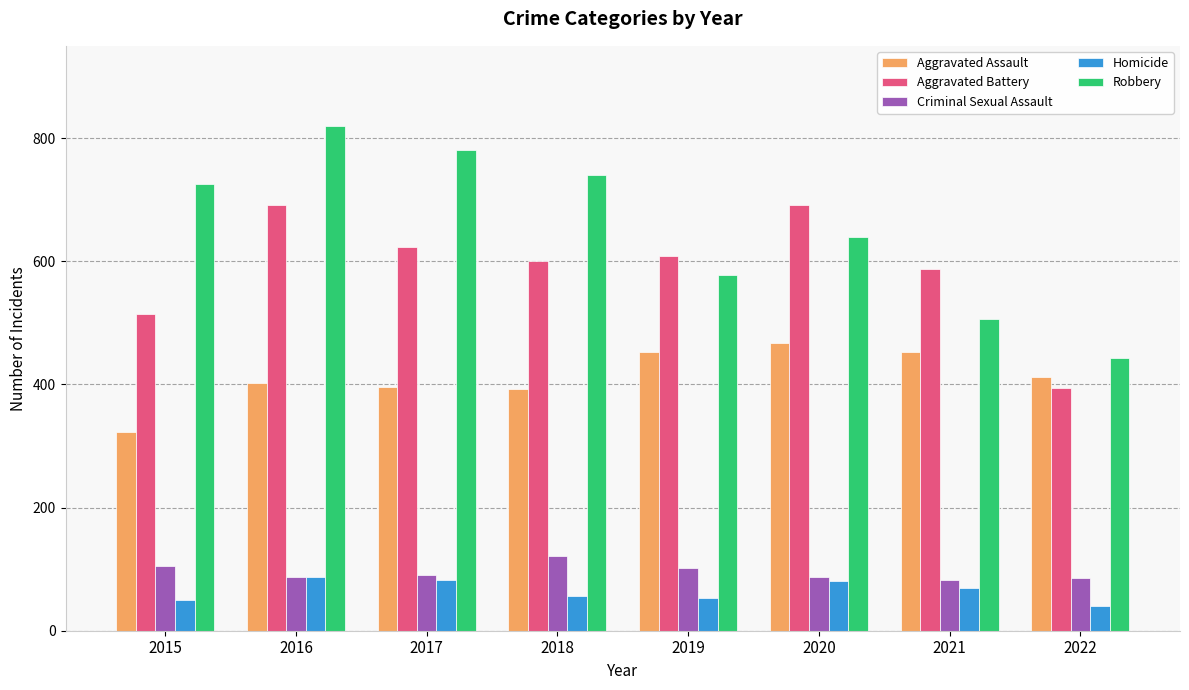

How many bars are there in each group?

5